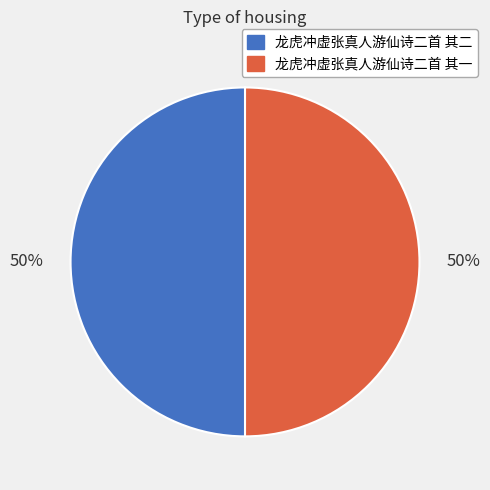

Do 龙虎冲虚张真人游仙诗二首 其二 and 龙虎冲虚张真人游仙诗二首 其一 together represent more than half of the pie?

Yes